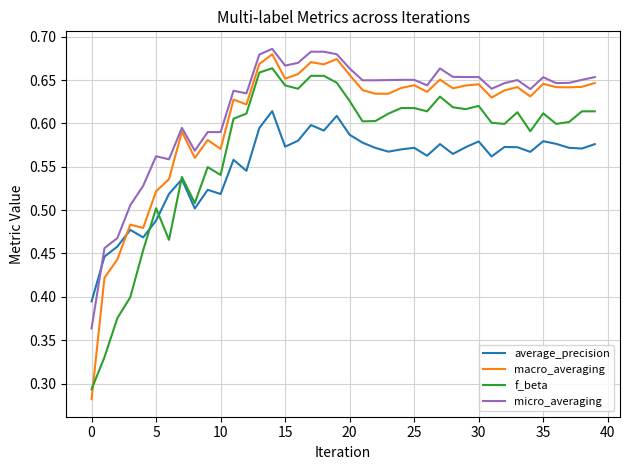

Which series has the widest spread of values?

macro_averaging